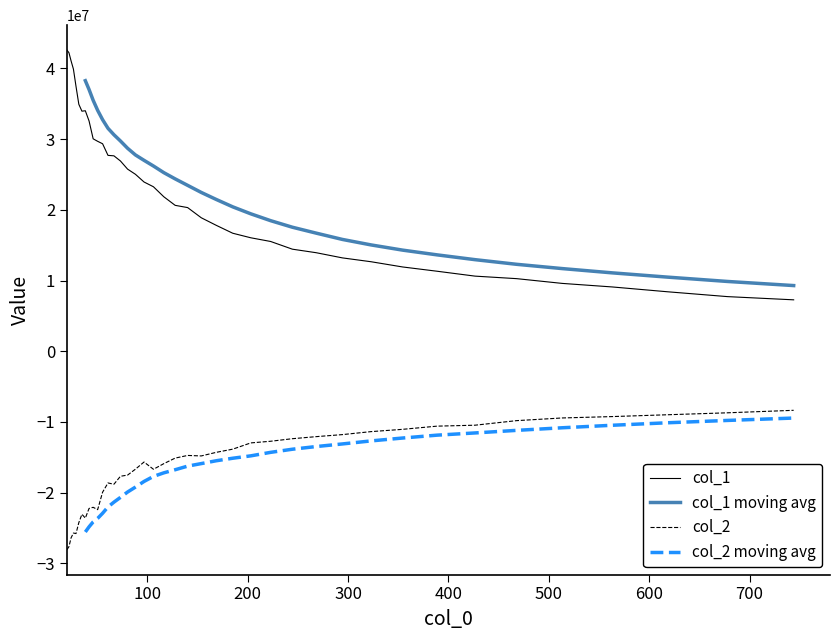

True or false: col_2 and col_1 cross at least once.

False